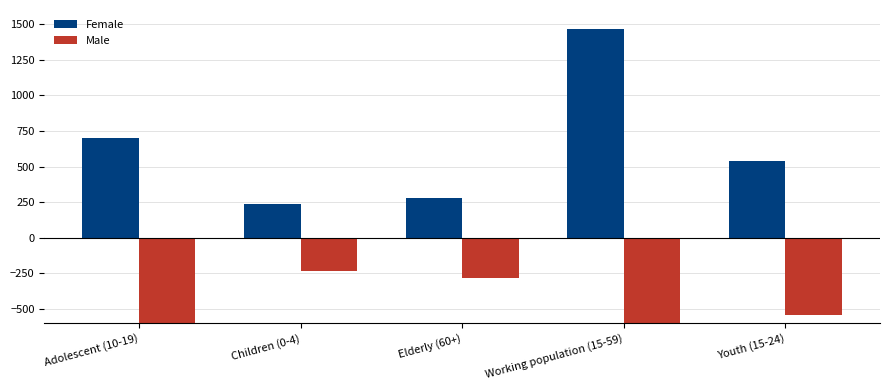

The Female series shows 281 at Elderly (60+). True or false?

True